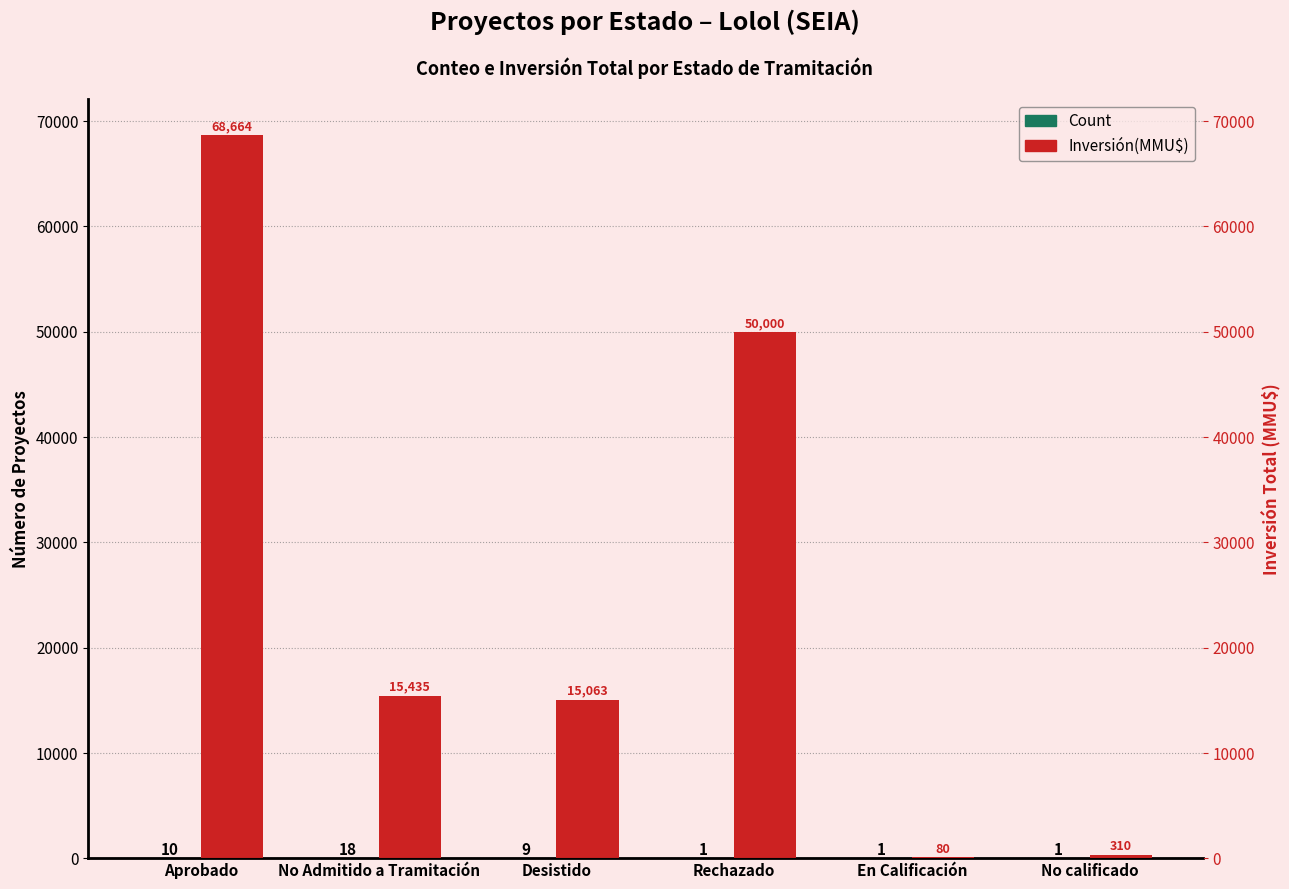

At which category is the sum across all series the highest?

Aprobado